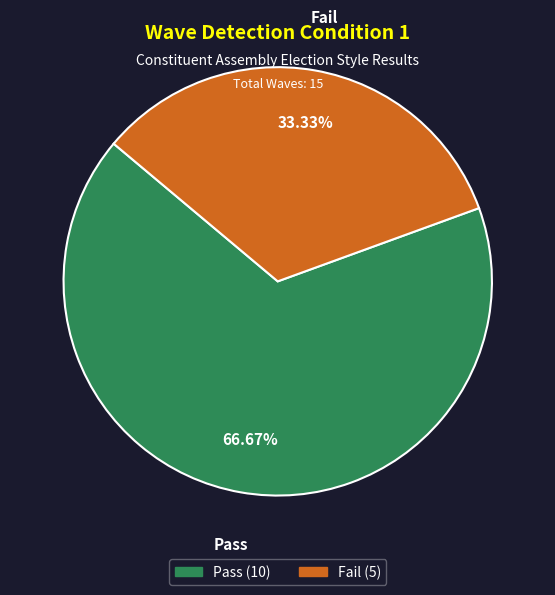

What is the largest slice in the pie chart?

Pass